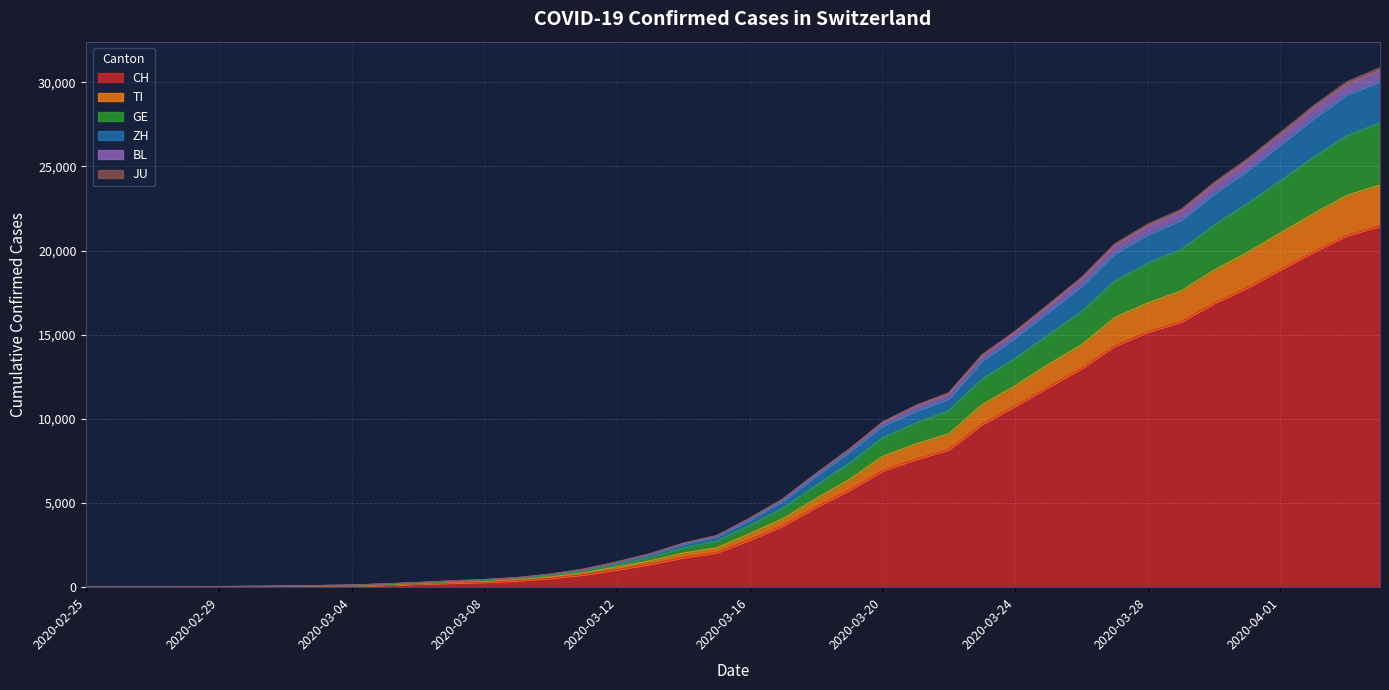

What are all the series names shown in the legend?

CH, TI, GE, ZH, BL, JU